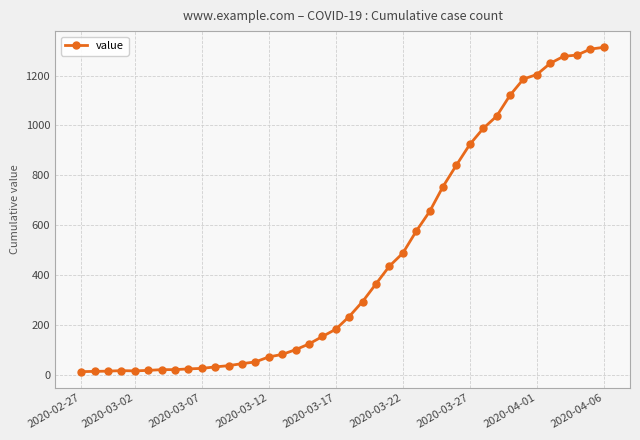

What is the difference between the maximum and minimum values?

1300